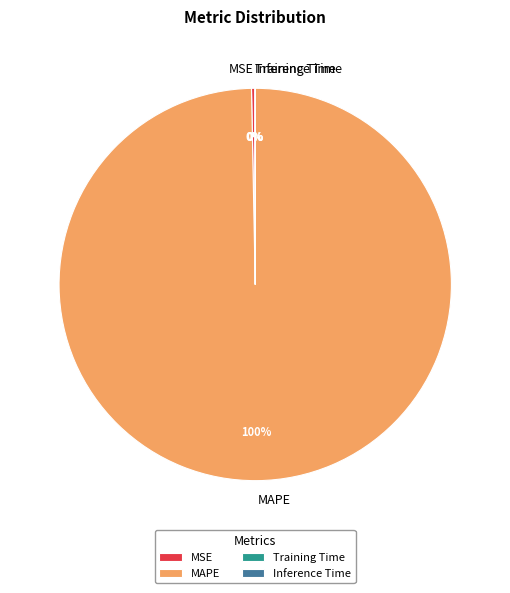

True or false: MSE accounts for 12% of the total.

False